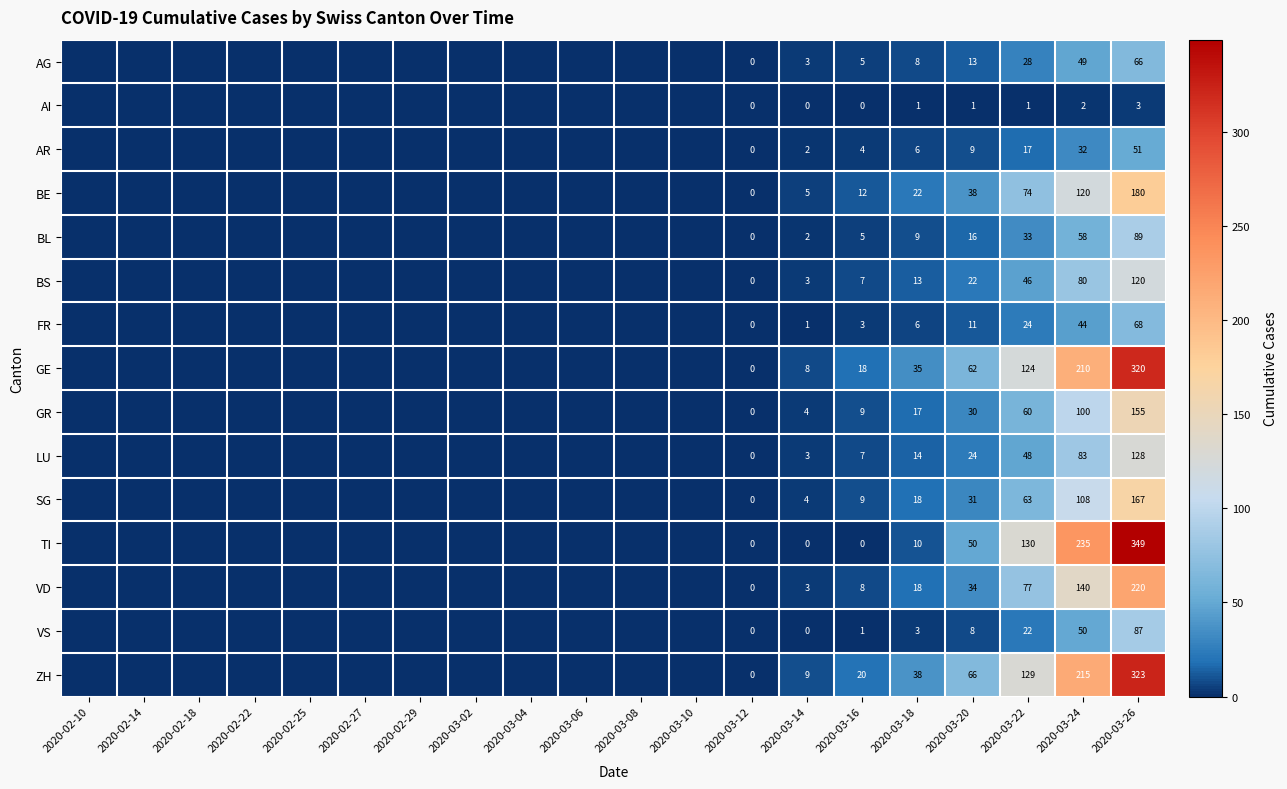

Rank the series at 2020-03-24 from highest to lowest value.

TI, ZH, GE, VD, BE, SG, GR, LU, BS, BL, VS, AG, FR, AR, AI